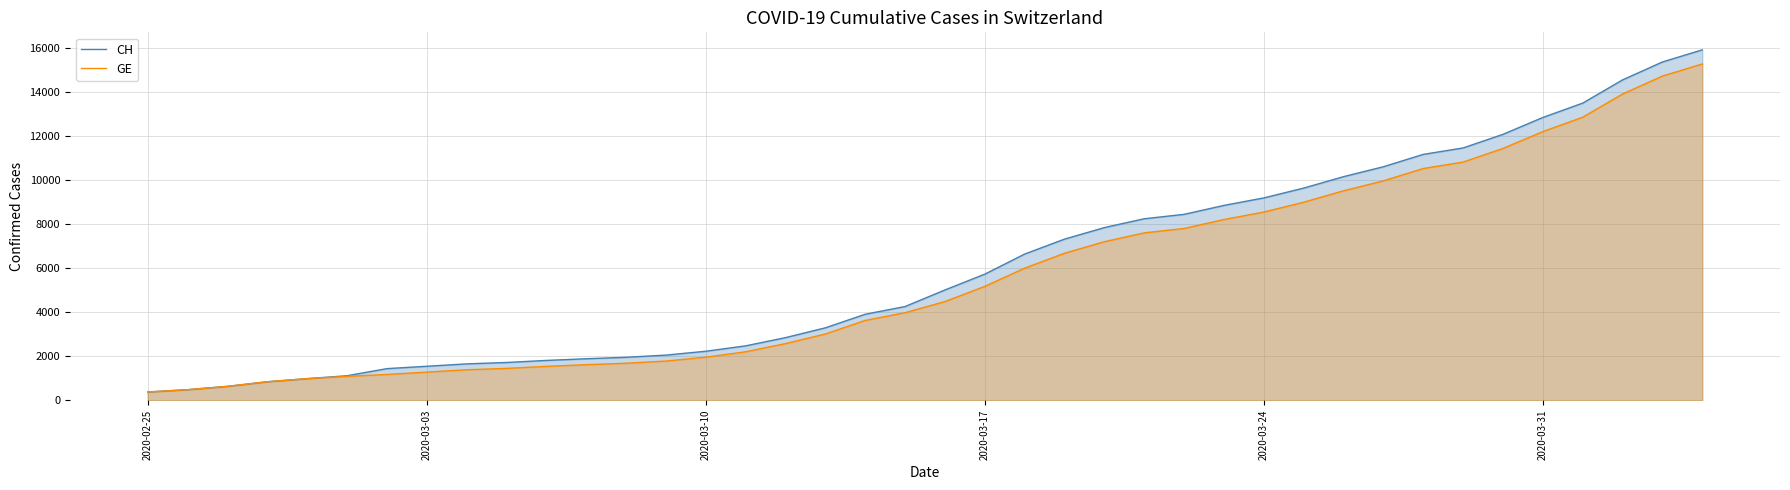

Which series has the largest range (max minus min)?

CH